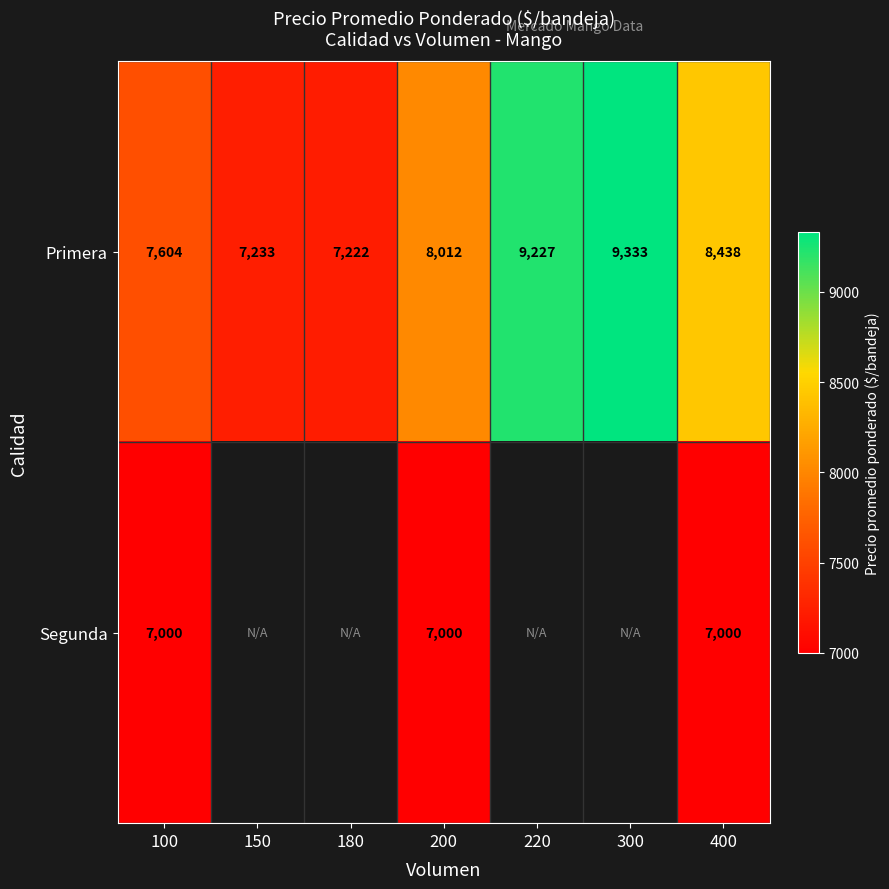

List the labels in order of Primera value, smallest first.

180, 150, 100, 200, 400, 220, 300